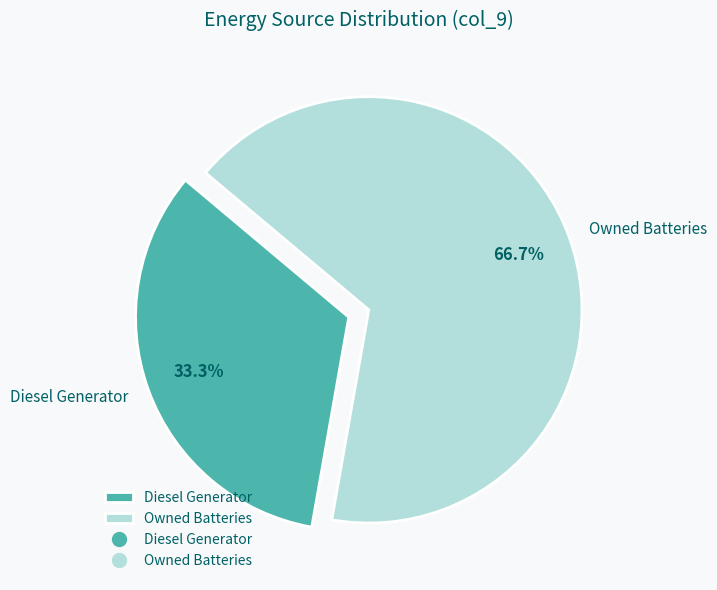

Does Diesel Generator account for over 50% of the chart?

No